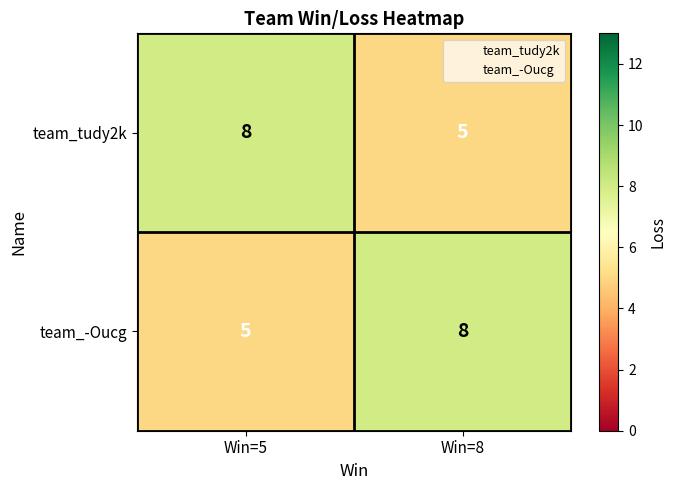

What is the spread (max minus min) of values at Win=5?

3